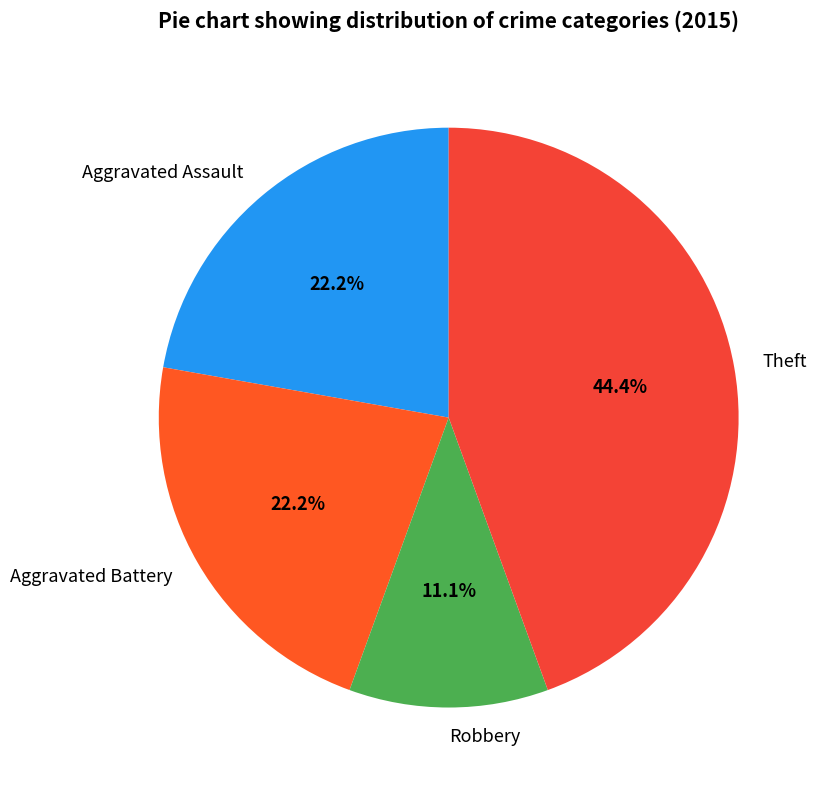

Is it true that Aggravated Assault is 33% of the pie?

False